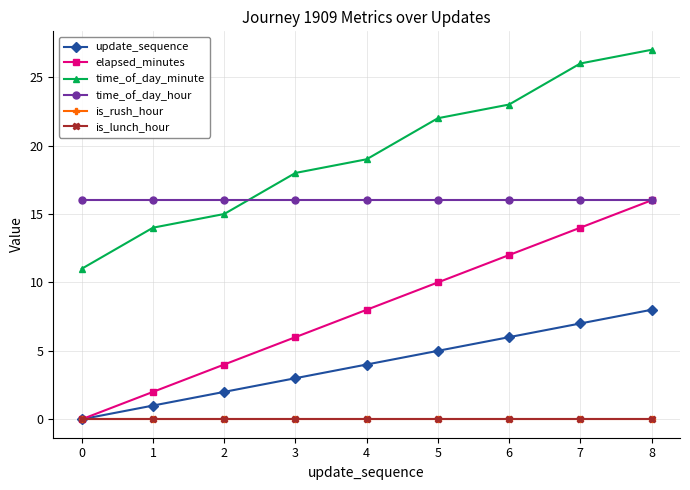

Is this an area chart (filled region under the line)?

No